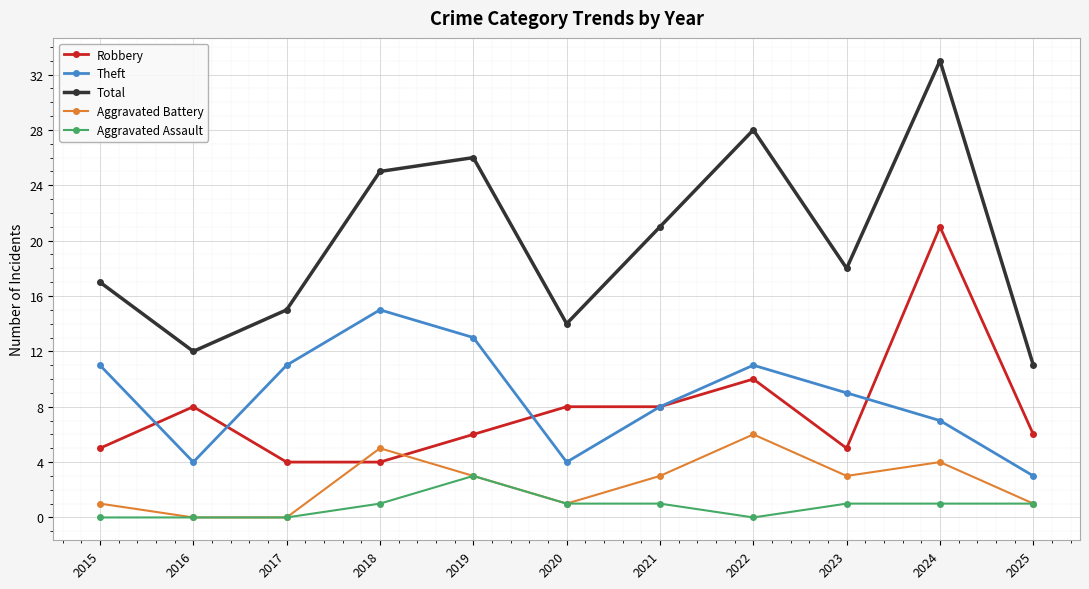

What is the value of the Aggravated Battery point at the 4th from the left?

5